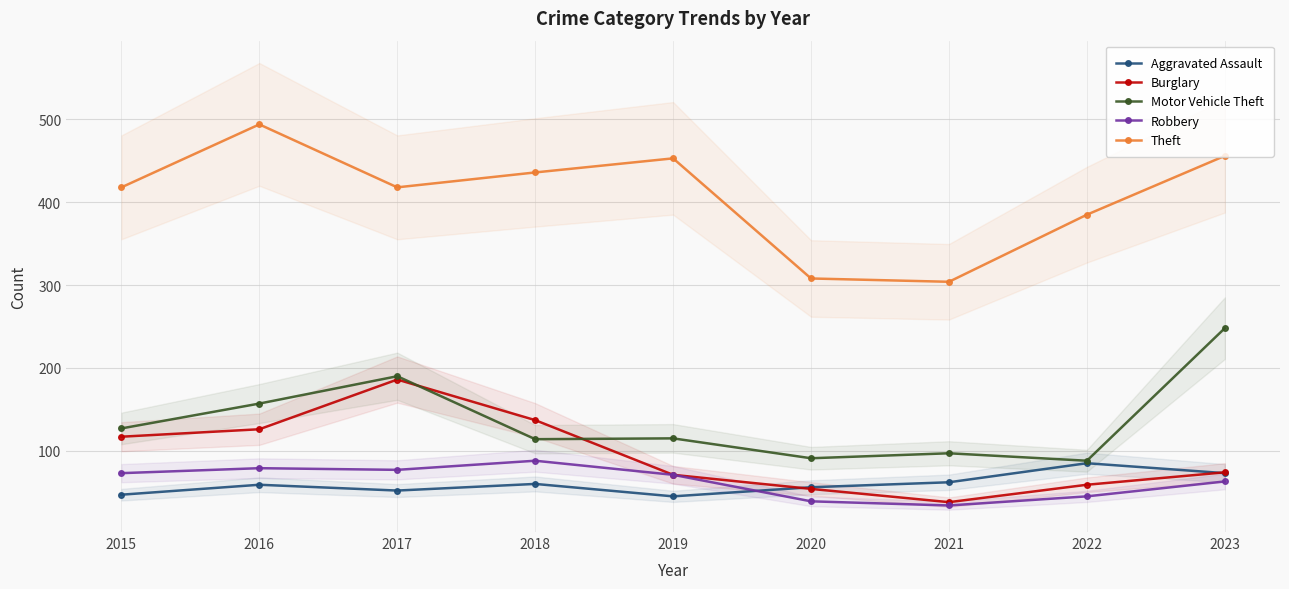

How many lines are shown in the chart?

5